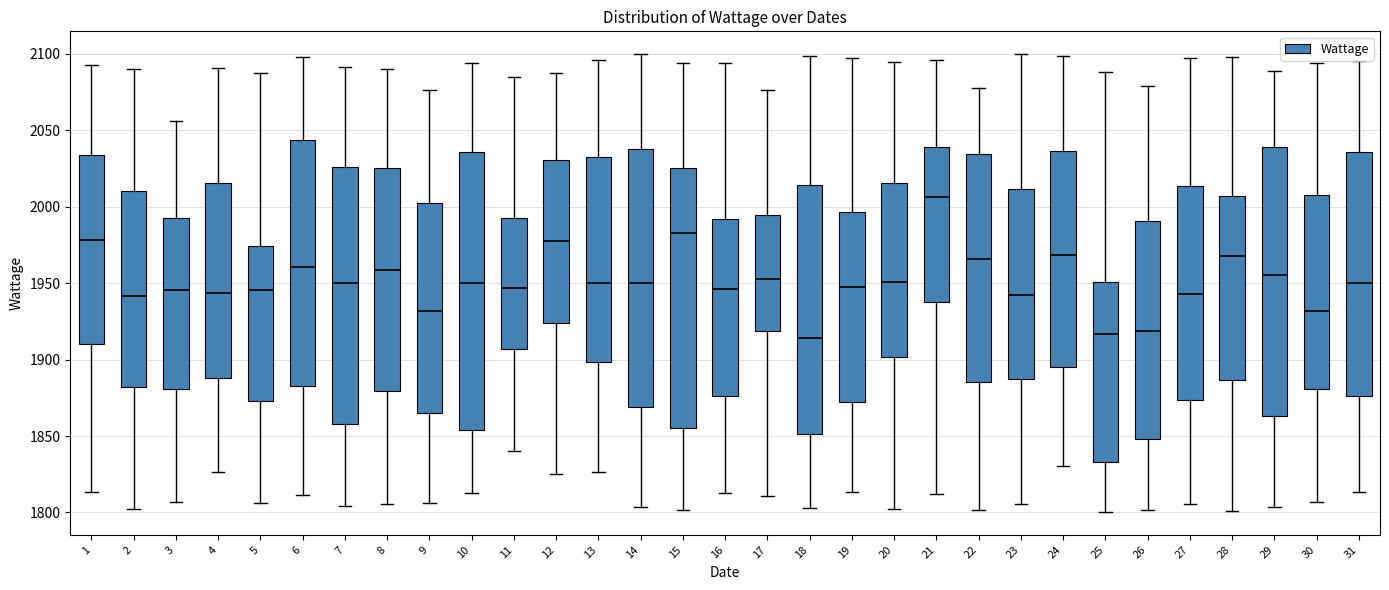

Reading left to right, transcribe this box plot: for each box, give where its median line is, the range the box spans, and where its two whiskers end, as read against the y-axis. The values are not printed on the chart, so give them approximately, as read against the axis.

1: median 1980, box 1910 to 2035, whiskers 1815 to 2095
2: median 1940, box 1880 to 2010, whiskers 1800 to 2090
3: median 1945, box 1880 to 1990, whiskers 1805 to 2055
4: median 1945, box 1890 to 2015, whiskers 1825 to 2090
5: median 1945, box 1875 to 1975, whiskers 1805 to 2090
6: median 1960, box 1880 to 2045, whiskers 1810 to 2100
7: median 1950, box 1860 to 2025, whiskers 1805 to 2090
8: median 1960, box 1880 to 2025, whiskers 1805 to 2090
9: median 1930, box 1865 to 2005, whiskers 1805 to 2075
10: median 1950, box 1855 to 2035, whiskers 1815 to 2095
11: median 1945, box 1905 to 1995, whiskers 1840 to 2085
12: median 1980, box 1925 to 2030, whiskers 1825 to 2090
13: median 1950, box 1900 to 2035, whiskers 1825 to 2095
14: median 1950, box 1870 to 2040, whiskers 1805 to 2100
15: median 1985, box 1855 to 2025, whiskers 1800 to 2095
16: median 1945, box 1875 to 1990, whiskers 1815 to 2095
17: median 1950, box 1920 to 1995, whiskers 1810 to 2075
18: median 1915, box 1850 to 2015, whiskers 1805 to 2100
19: median 1950, box 1870 to 1995, whiskers 1815 to 2095
20: median 1950, box 1900 to 2015, whiskers 1800 to 2095
21: median 2005, box 1940 to 2040, whiskers 1810 to 2095
22: median 1965, box 1885 to 2035, whiskers 1800 to 2075
23: median 1945, box 1885 to 2010, whiskers 1805 to 2100
24: median 1970, box 1895 to 2035, whiskers 1830 to 2100
25: median 1915, box 1835 to 1950, whiskers 1800 to 2090
26: median 1920, box 1850 to 1990, whiskers 1800 to 2080
27: median 1945, box 1875 to 2015, whiskers 1805 to 2100
28: median 1970, box 1885 to 2005, whiskers 1800 to 2100
29: median 1955, box 1865 to 2040, whiskers 1805 to 2090
30: median 1930, box 1880 to 2010, whiskers 1805 to 2095
31: median 1950, box 1875 to 2035, whiskers 1815 to 2095